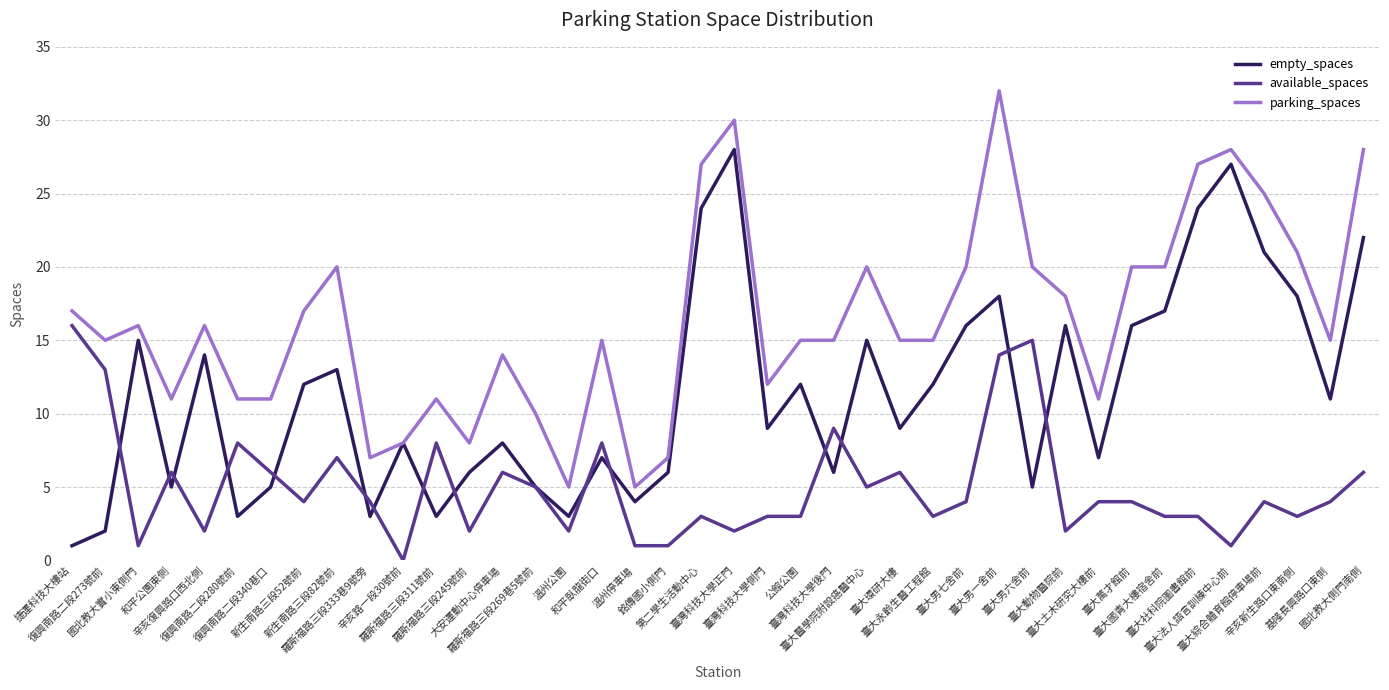

What are all the series names shown in the legend?

empty_spaces, available_spaces, parking_spaces